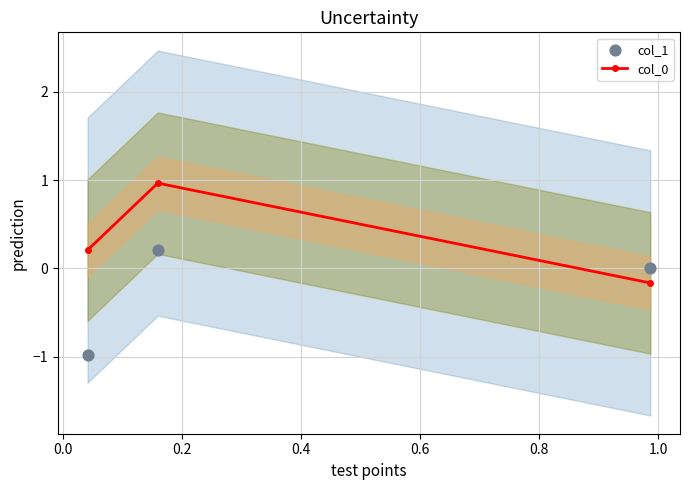

What are all the series names shown in the legend?

col_0, col_1